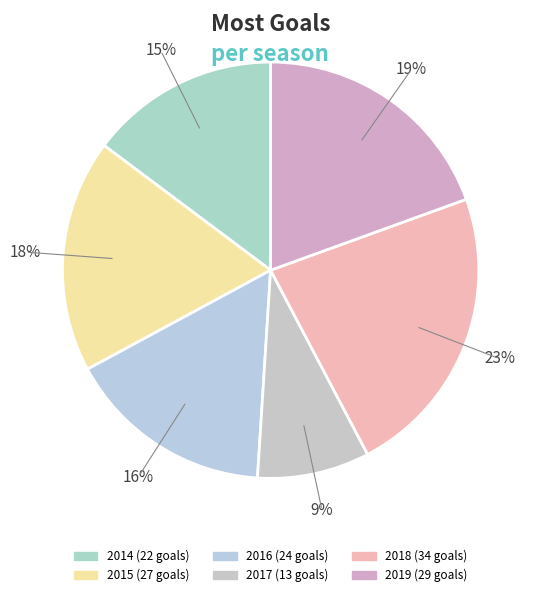

Count the number of slices in the pie.

6